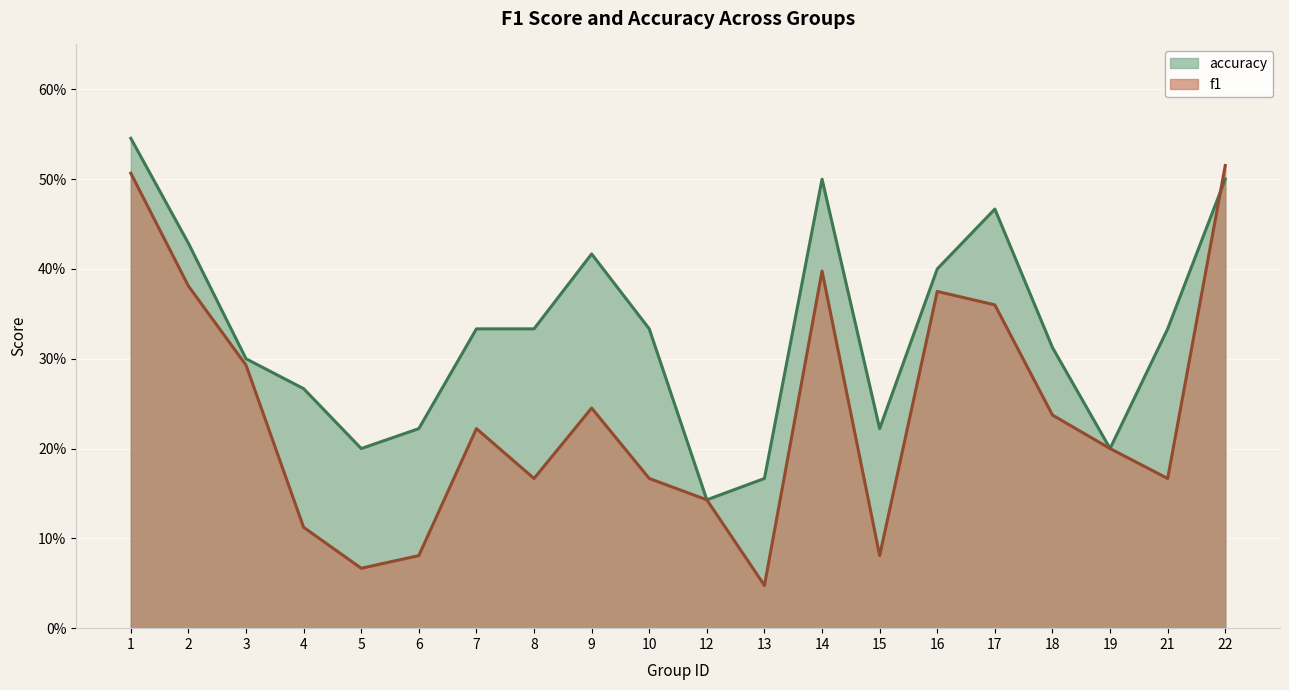

Which series ends up on top after the final intersection of accuracy (line) and f1 (line)?

f1 (line)